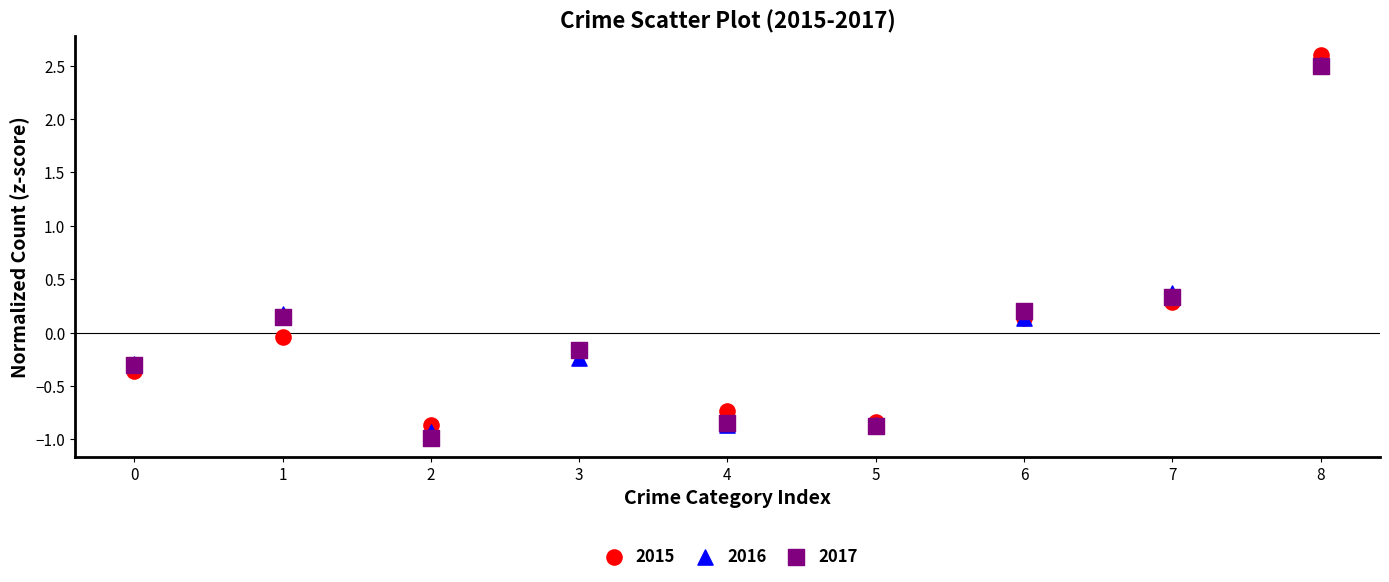

Which series contains the lowest Y value?

2017